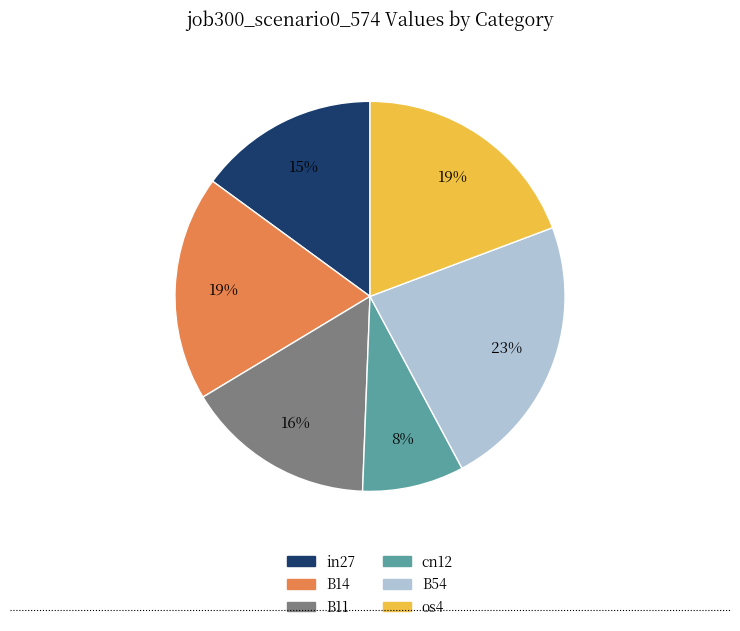

Is it true that in27 is 24% of the pie?

False